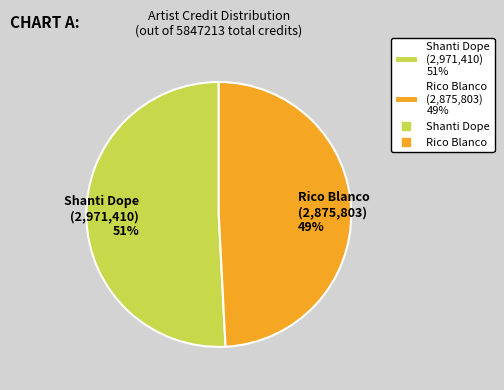

How many slices are in this pie chart?

2